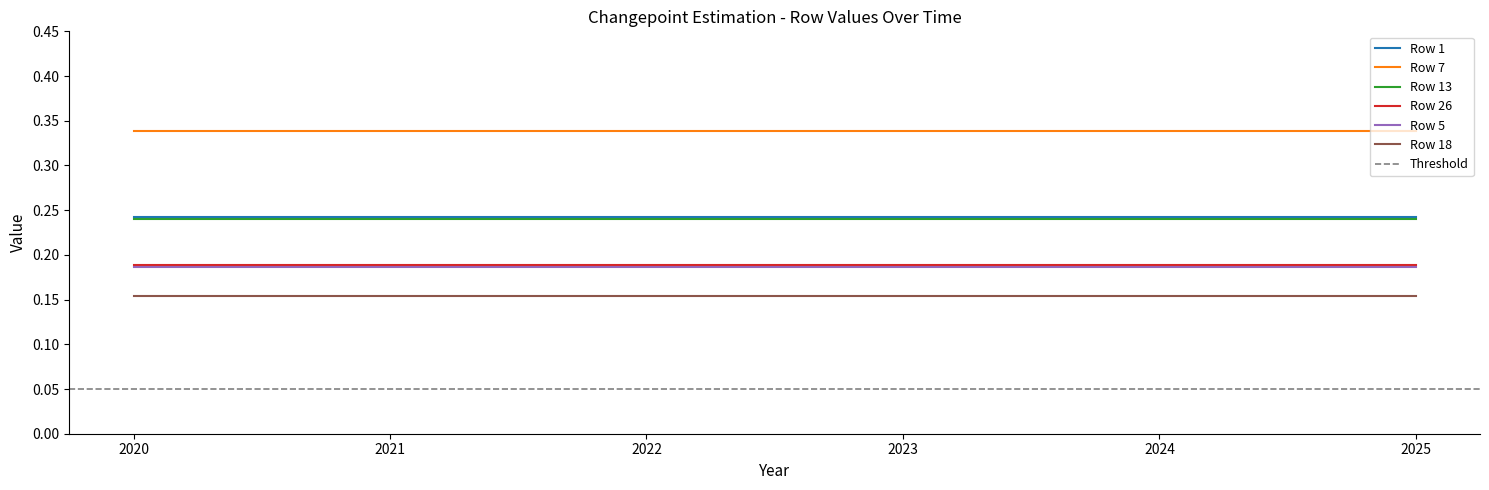

What is the value of the Row 13 point at the 5th from the left?

0.2